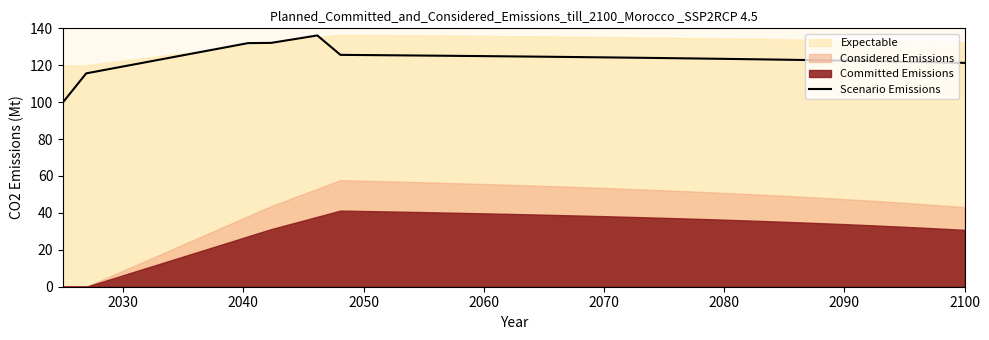

What is the value of the 9th point from the left?

132.0